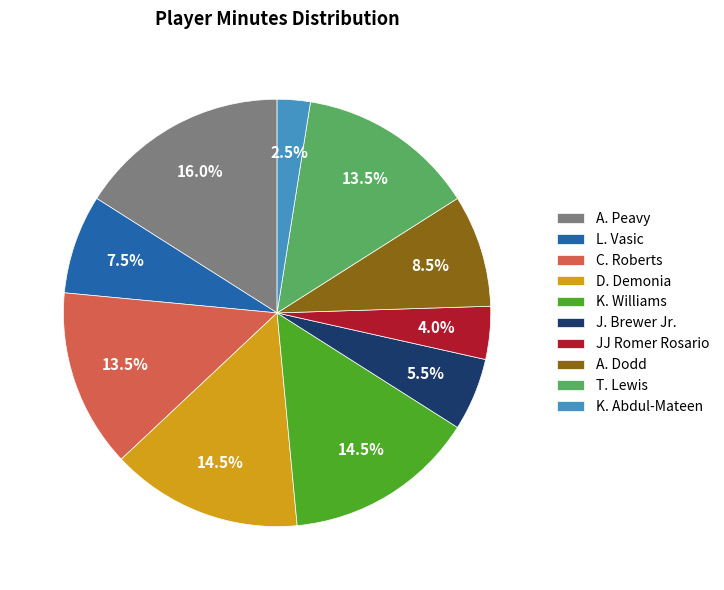

Is there a majority slice in this chart?

No